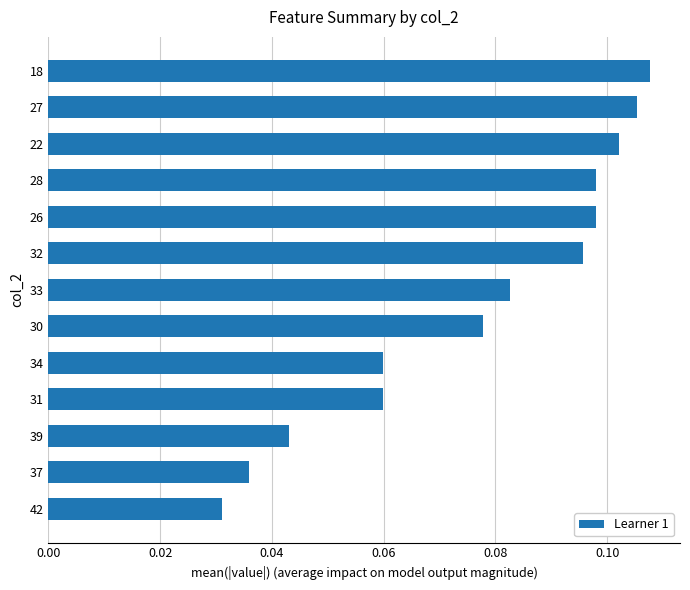

The value at 39 is 0.1. True or false?

False